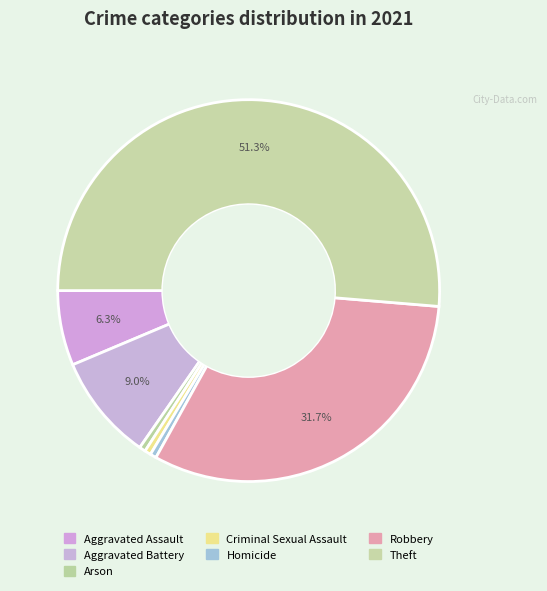

Count the number of slices in the pie.

7